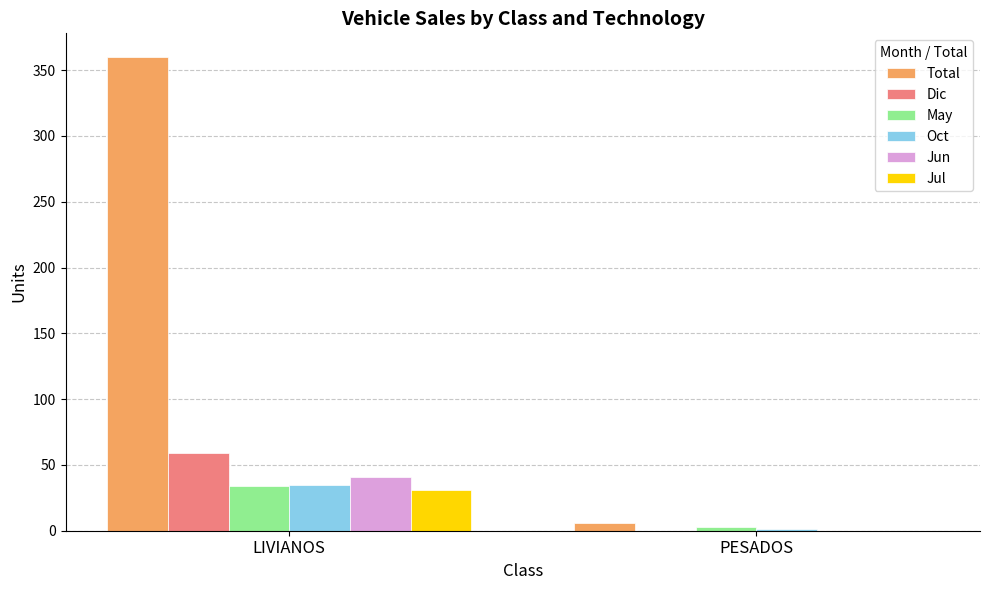

Count the number of categories in the chart.

2